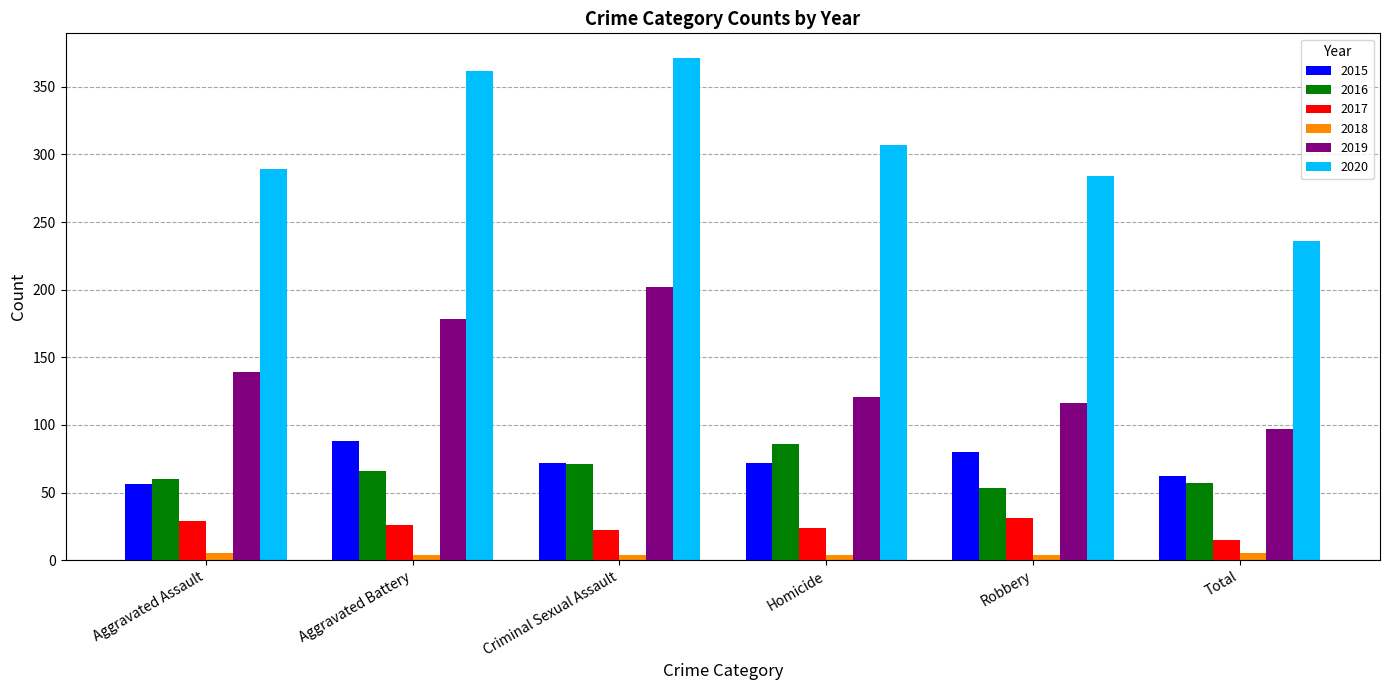

True or false: 2019 has a value of 97 at Total.

True